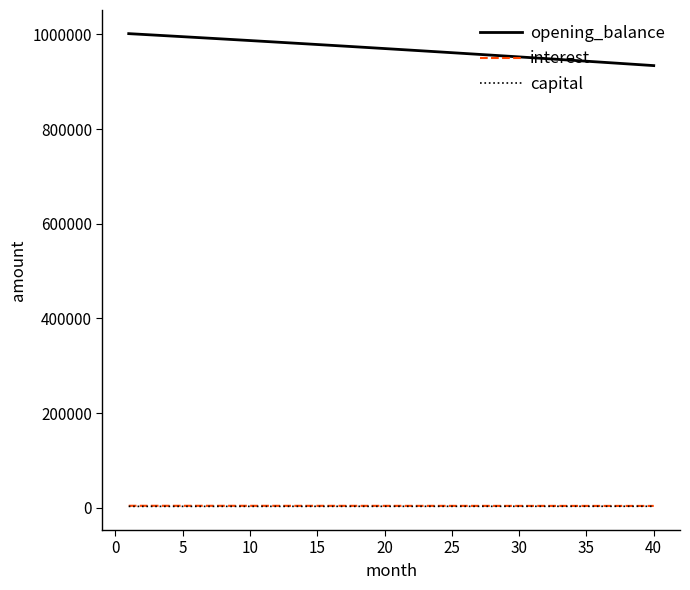

True or false: opening_balance and capital intersect in this chart.

False